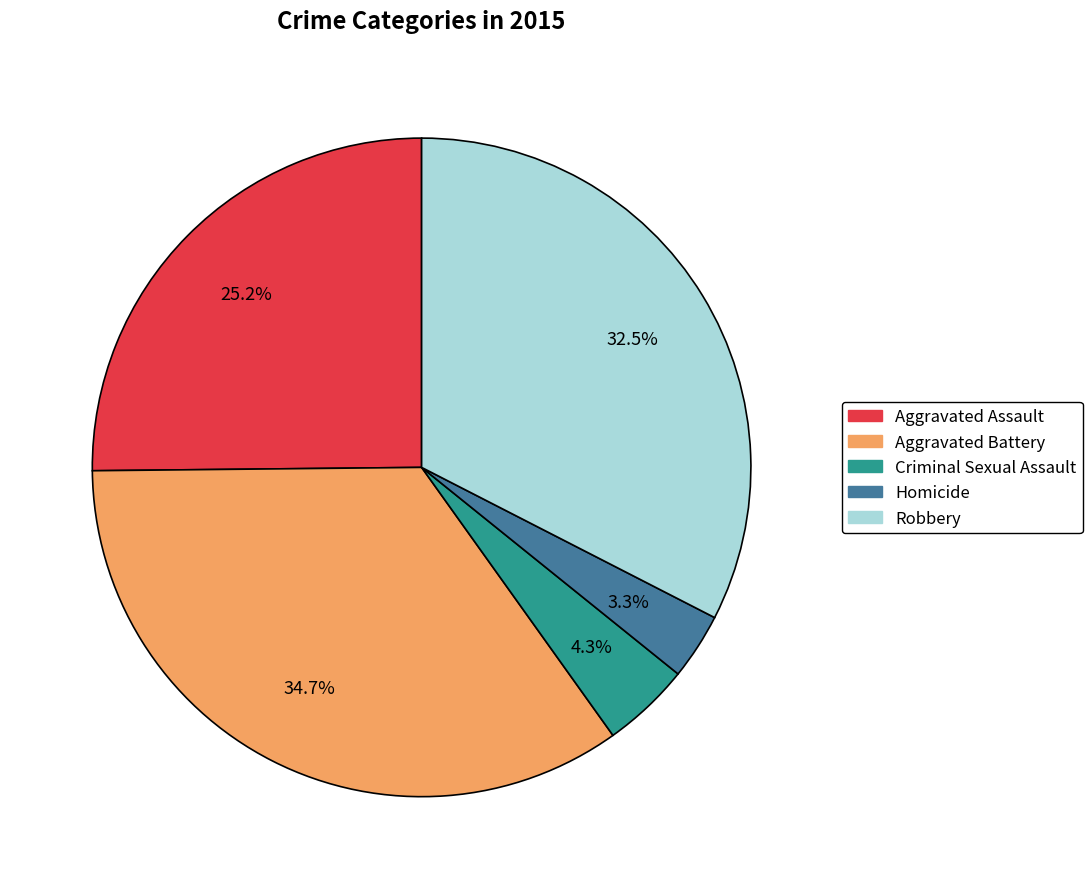

Count the number of slices in the pie.

5